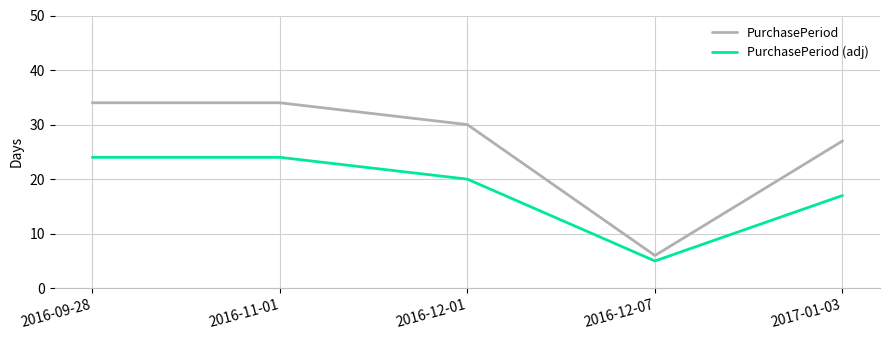

Between 2016-12-07 and 2017-01-03, which series saw the biggest shift?

PurchasePeriod